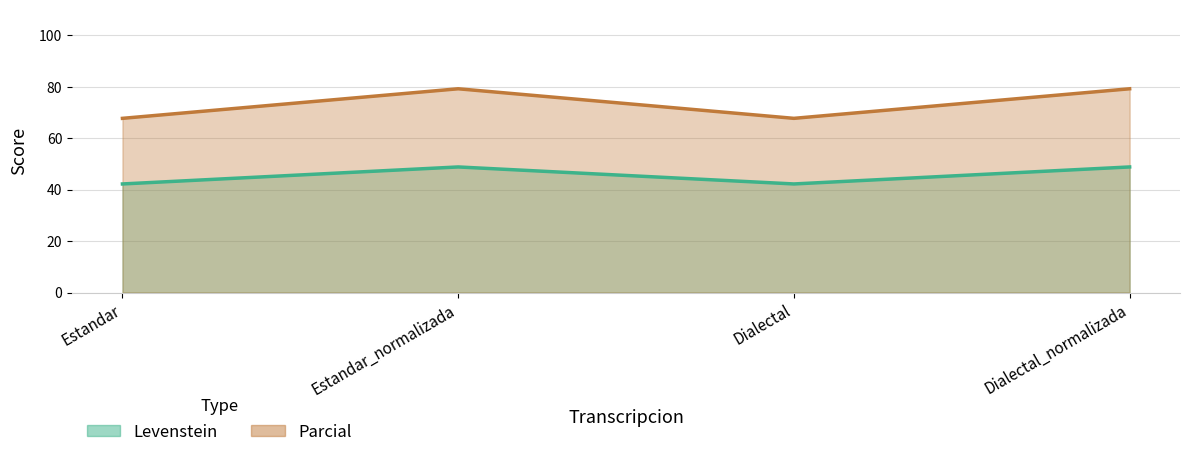

True or false: Levenstein and Parcial intersect in this chart.

False